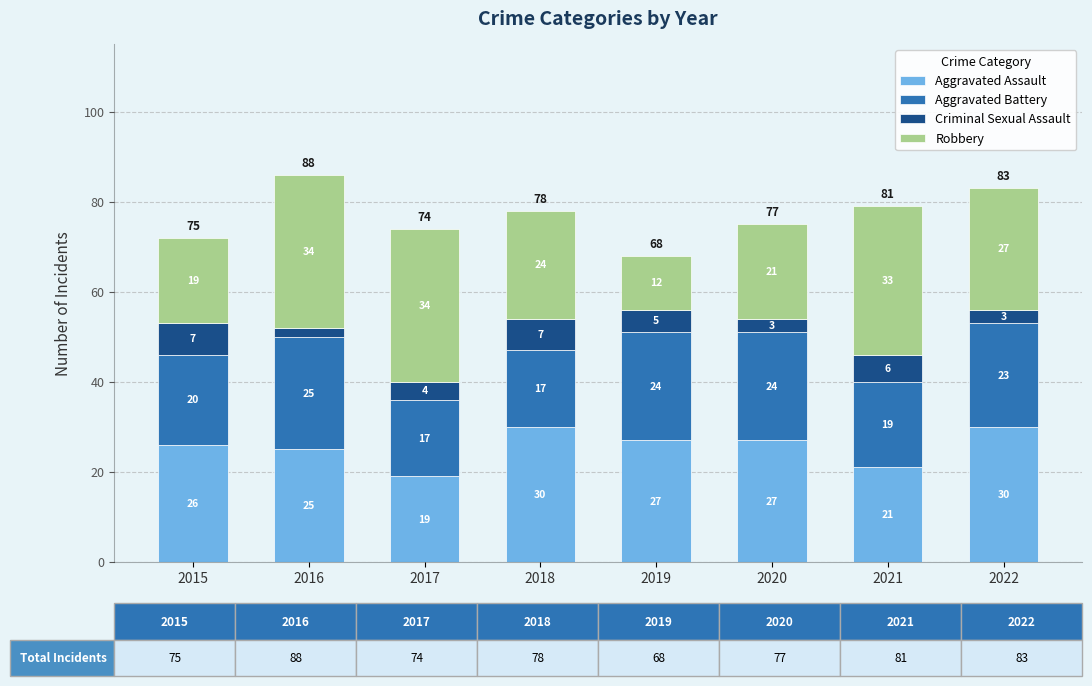

Reading right to left, transcribe the values for Aggravated Assault.

2022=30	2021=21	2020=27	2019=27	2018=30	2017=19	2016=25	2015=26